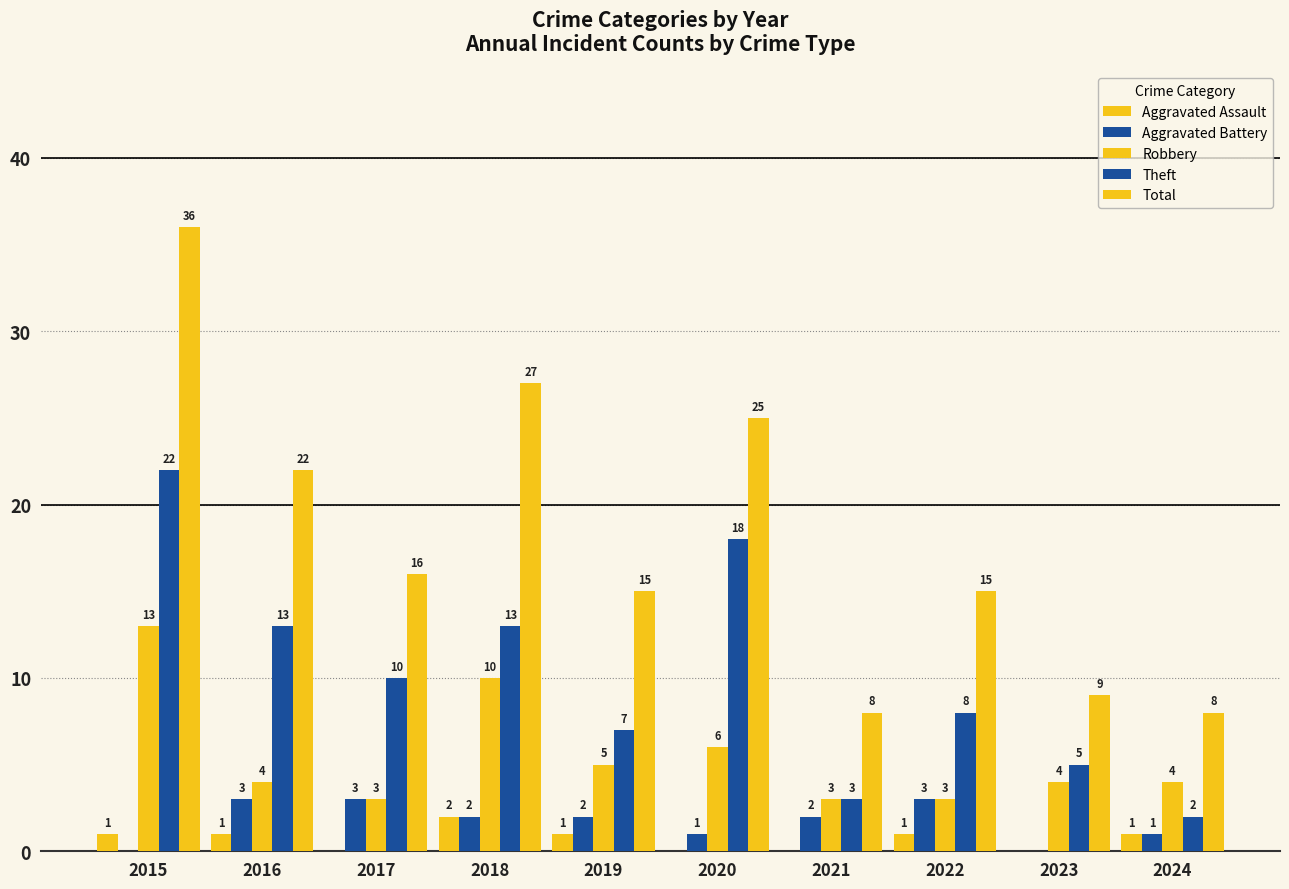

Reading right to left, list all the values displayed in this chart.

Aggravated Assault: 1	0	1	0	0	1	2	0	1	1
Aggravated Battery: 1	0	3	2	1	2	2	3	3	0
Robbery: 4	4	3	3	6	5	10	3	4	13
Theft: 2	5	8	3	18	7	13	10	13	22
Total: 8	9	15	8	25	15	27	16	22	36